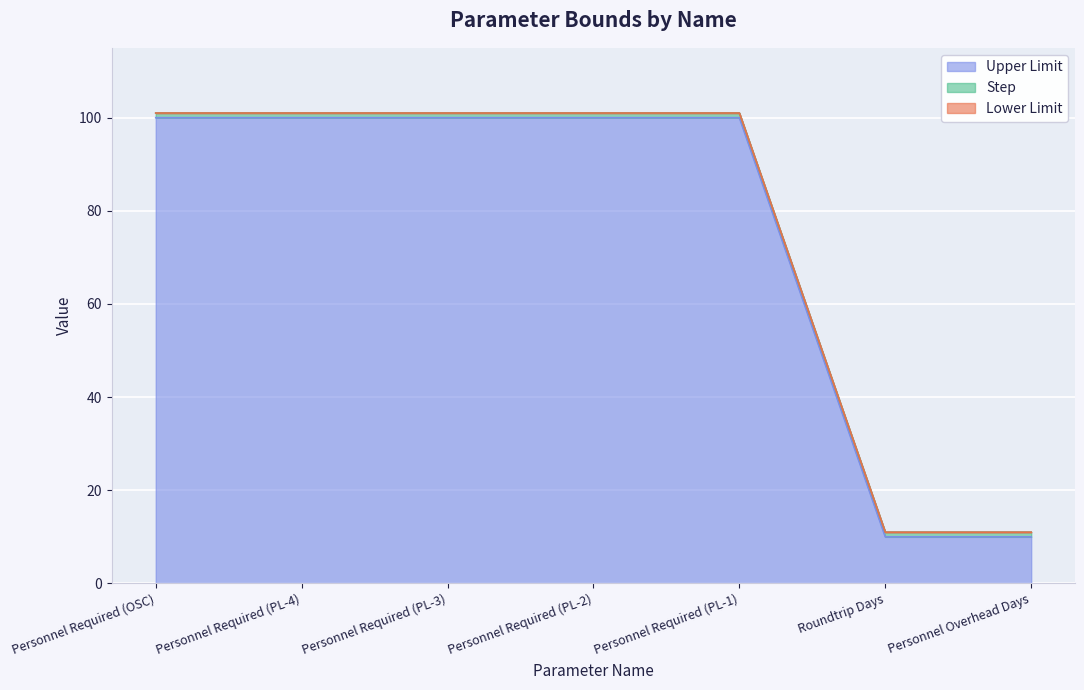

Is the value of Step at Personnel Required (PL-1) greater than the value of Lower Limit at Personnel Required (PL-4)?

Yes